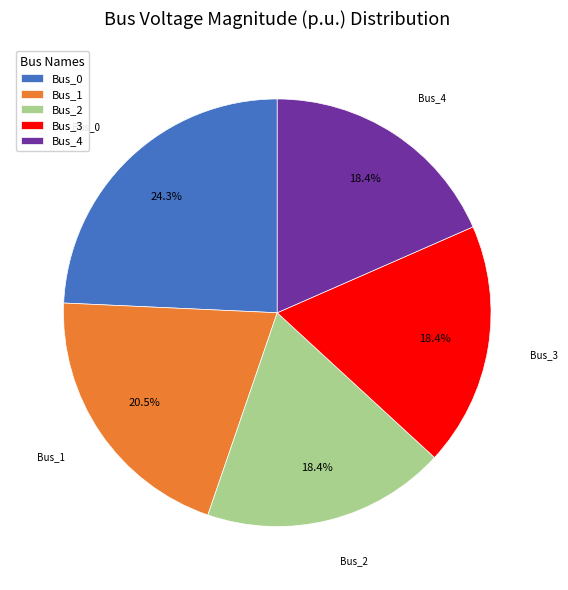

Count the number of slices in the pie.

5